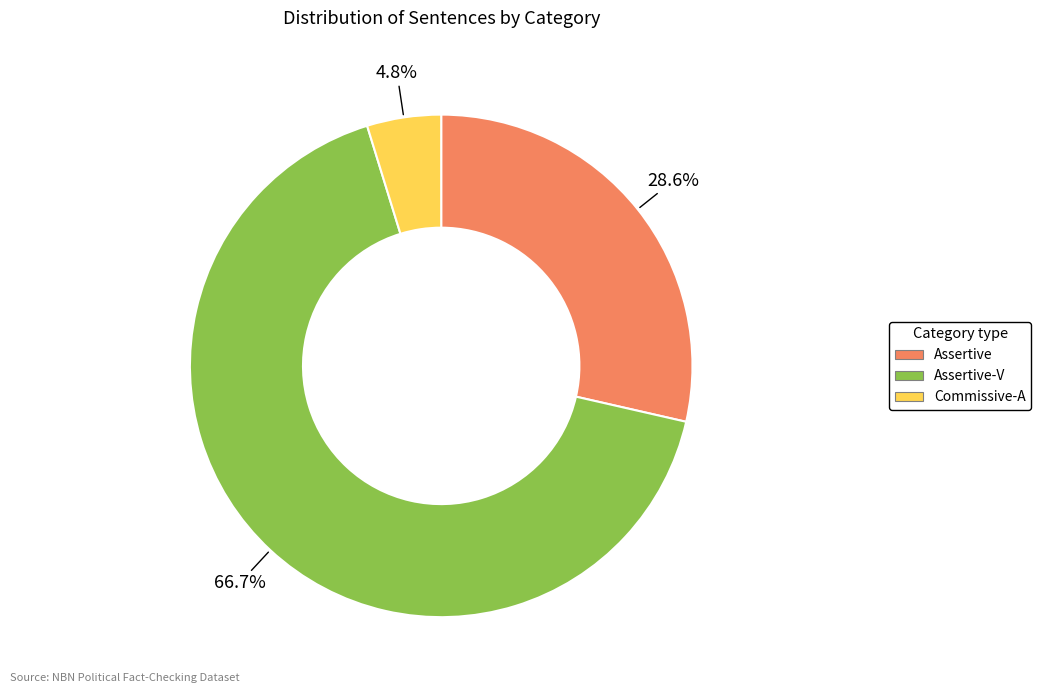

Is there any slice that represents more than half of the pie?

Yes